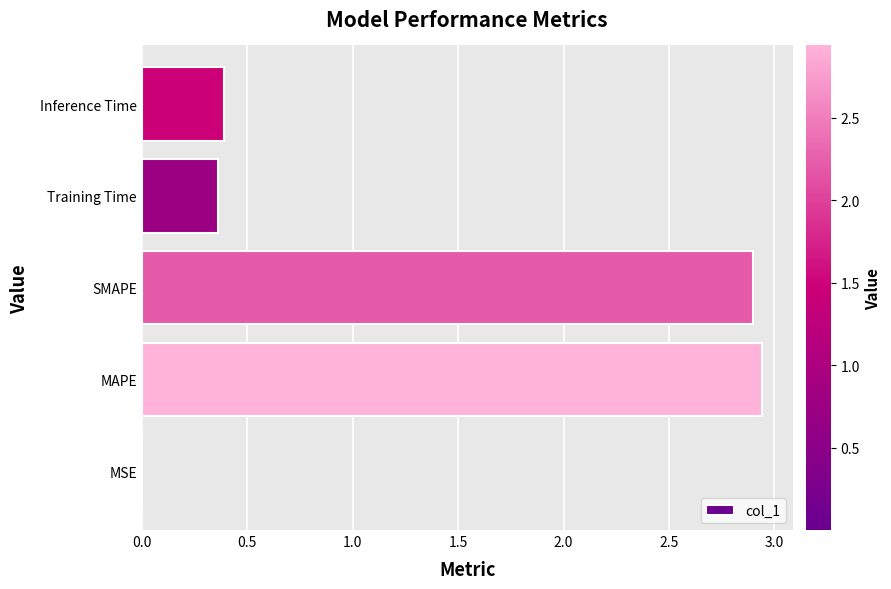

Which has a higher value, MSE or Inference Time?

Inference Time